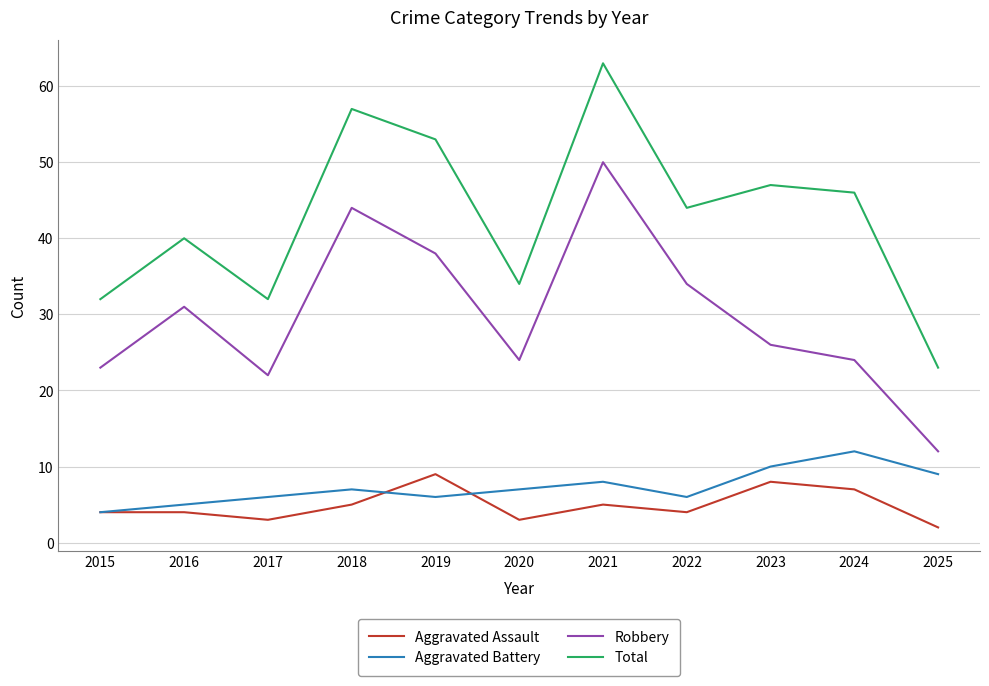

Which series has the largest range (max minus min)?

Total